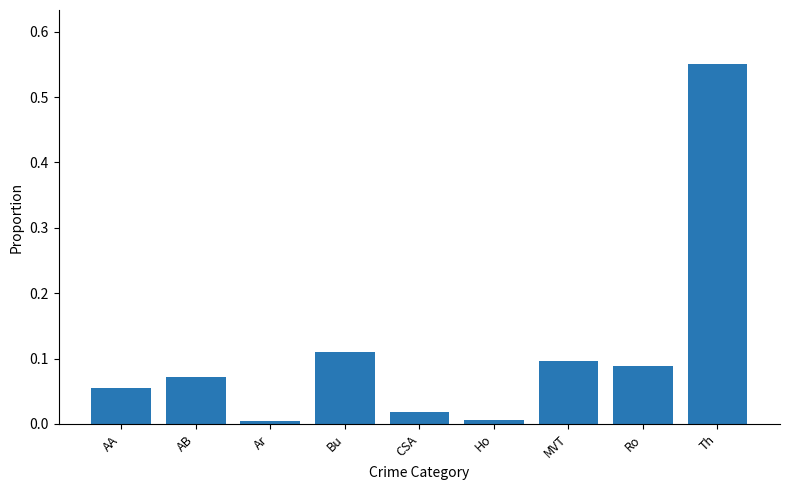

The value at MVT is 0.1. True or false?

True